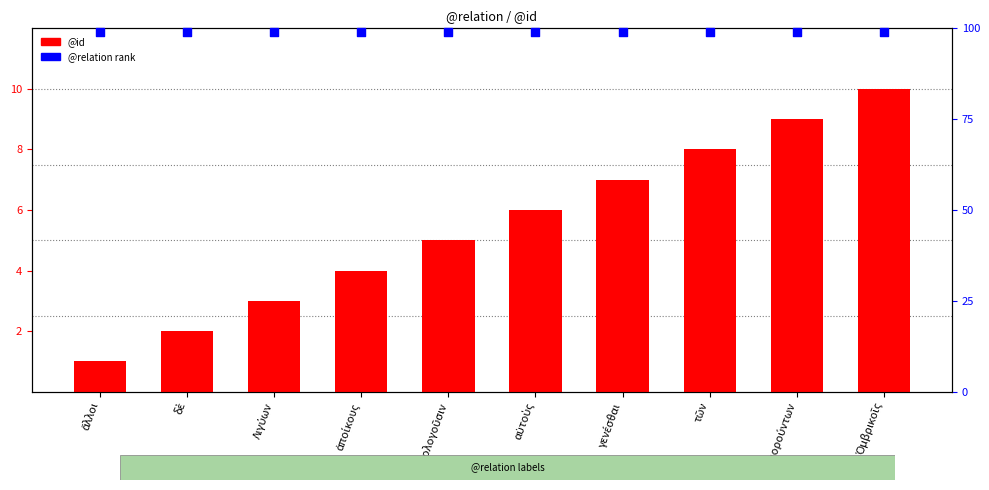

Which series contains the lowest Y value?

@id